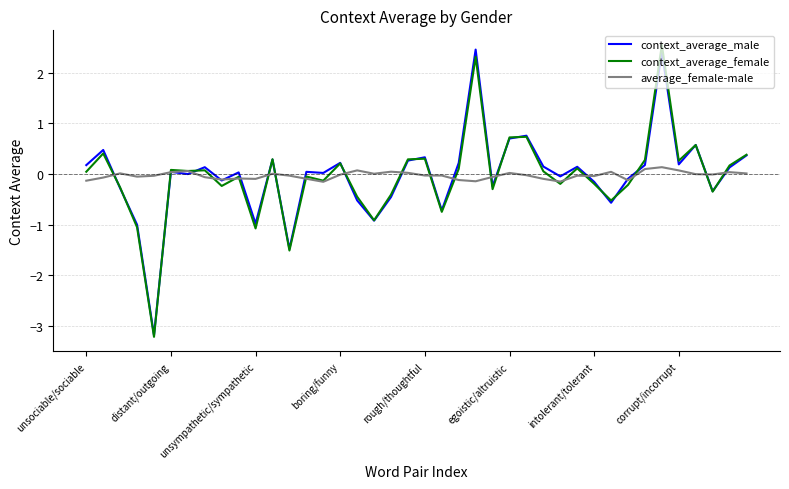

Is this an area chart (filled region under the line)?

No